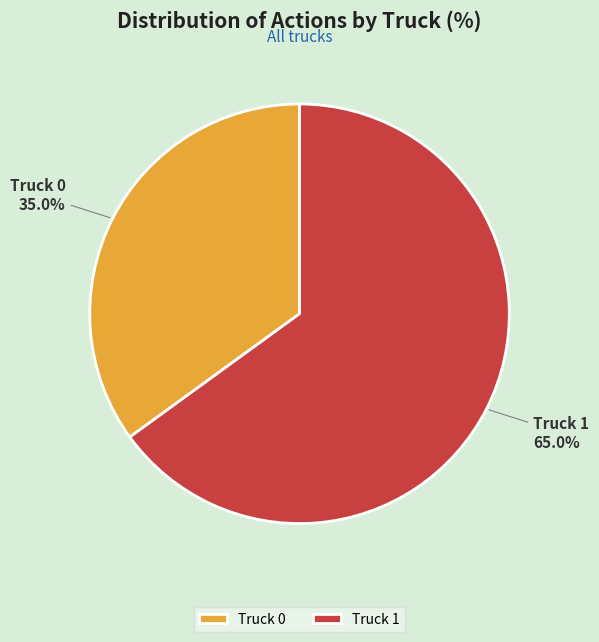

Between Truck 1 and Truck 0, which is larger?

Truck 1